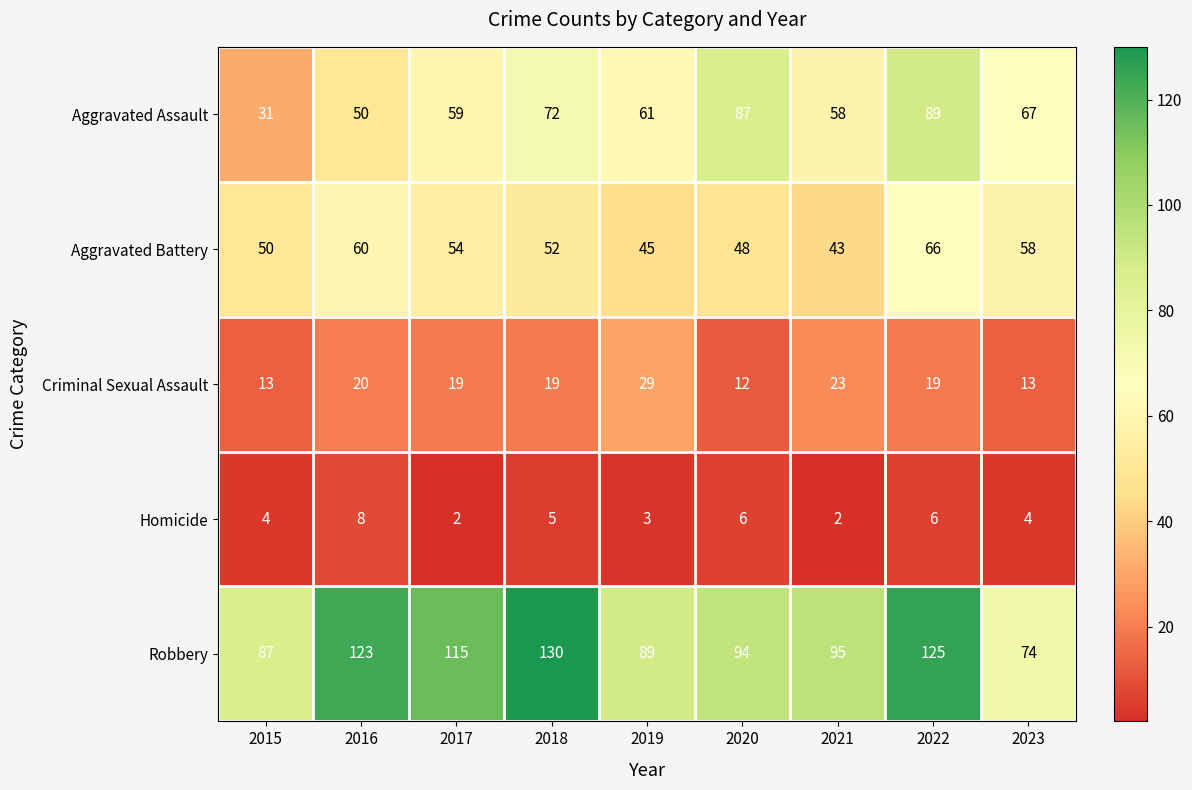

The value of Homicide at 2015 is 7. True or false?

False